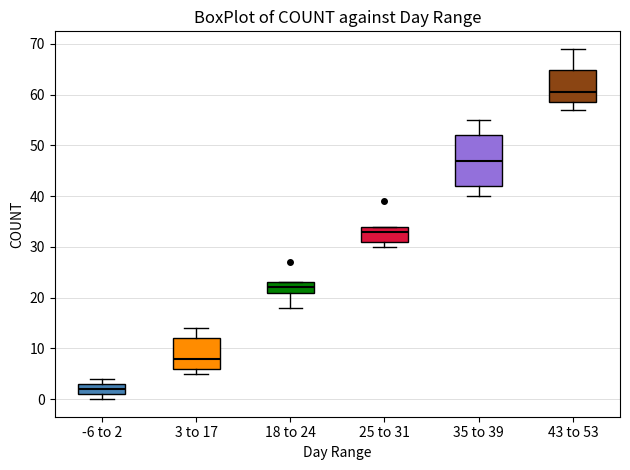

Reading left to right, transcribe this box plot: for each box, give where its median line is, the range the box spans, and where its two whiskers end, as read against the y-axis. The values are not printed on the chart, so give them approximately, as read against the axis.

-6 to 2: median 2, box 1 to 3, whiskers 0 to 4
3 to 17: median 8, box 6 to 12, whiskers 5 to 14
18 to 24: median 22, box 21 to 23, whiskers 18 to 23
25 to 31: median 33, box 31 to 34, whiskers 30 to 34
35 to 39: median 47, box 42 to 52, whiskers 40 to 55
43 to 53: median 61, box 59 to 65, whiskers 57 to 69